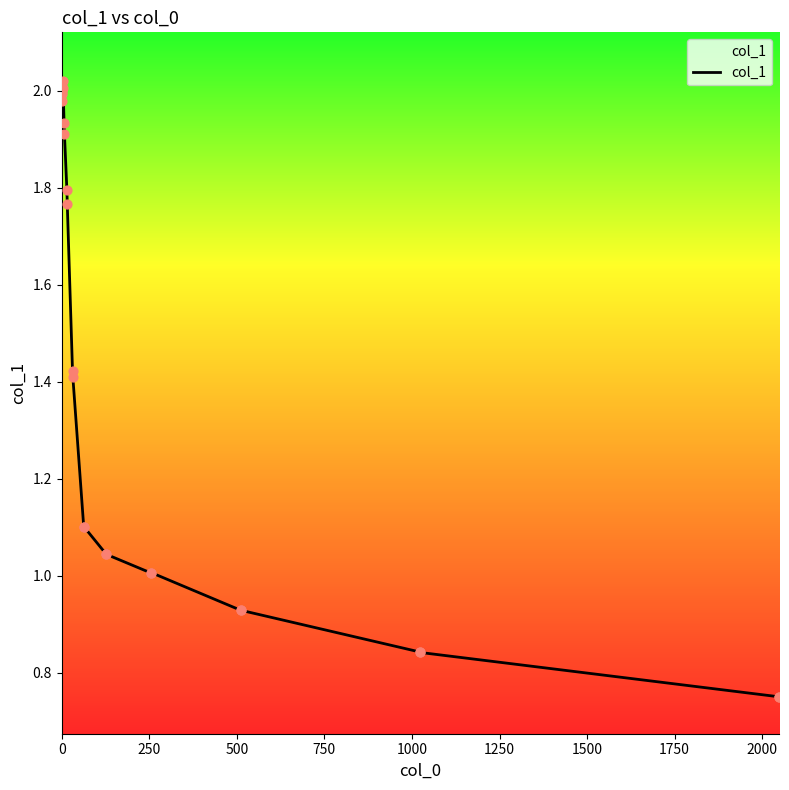

What is the difference between the maximum and minimum values?

1.3